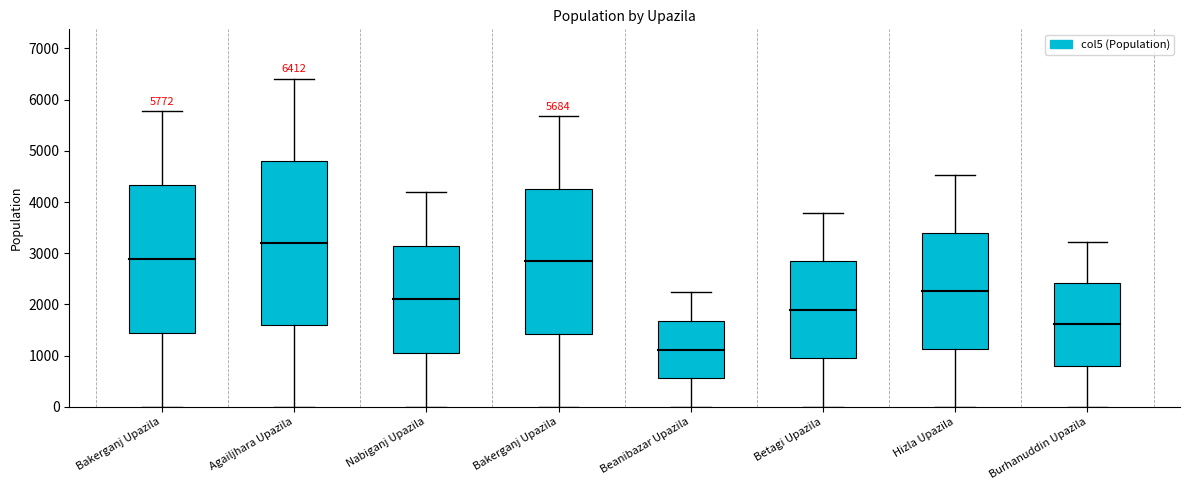

Rank the categories by value from highest to lowest.

Agailjhara Upazila, Bakerganj Upazila, Bakerganj Upazila, Hizla Upazila, Nabiganj Upazila, Betagi Upazila, Burhanuddin Upazila, Beanibazar Upazila